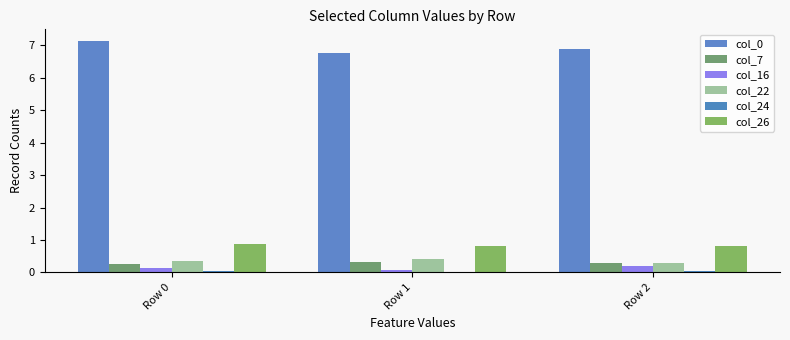

At Row 0, list the series in order from smallest to largest.

col_24, col_16, col_7, col_22, col_26, col_0